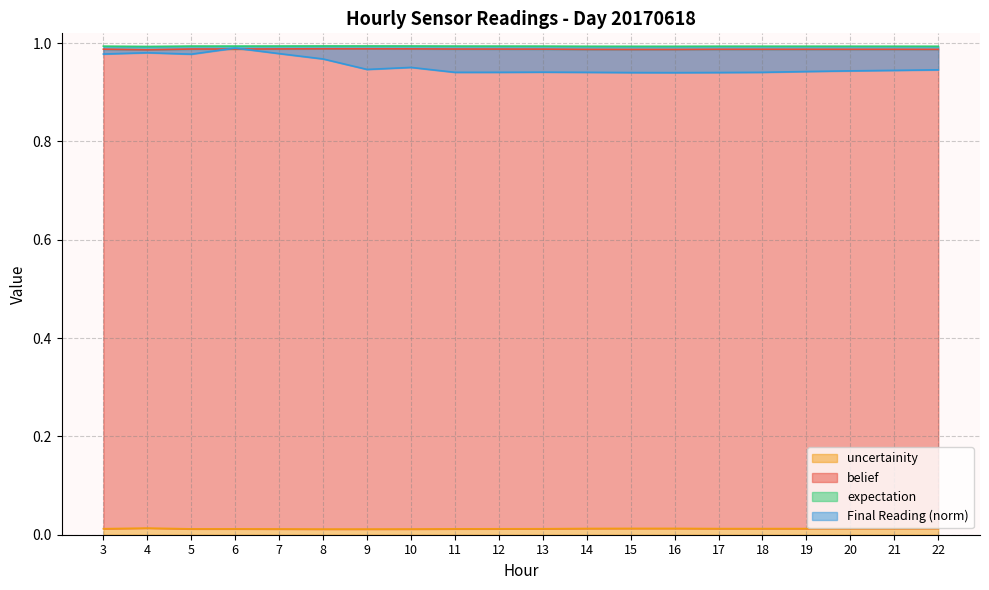

Between 3 and 15, which series saw the biggest shift?

Final Reading